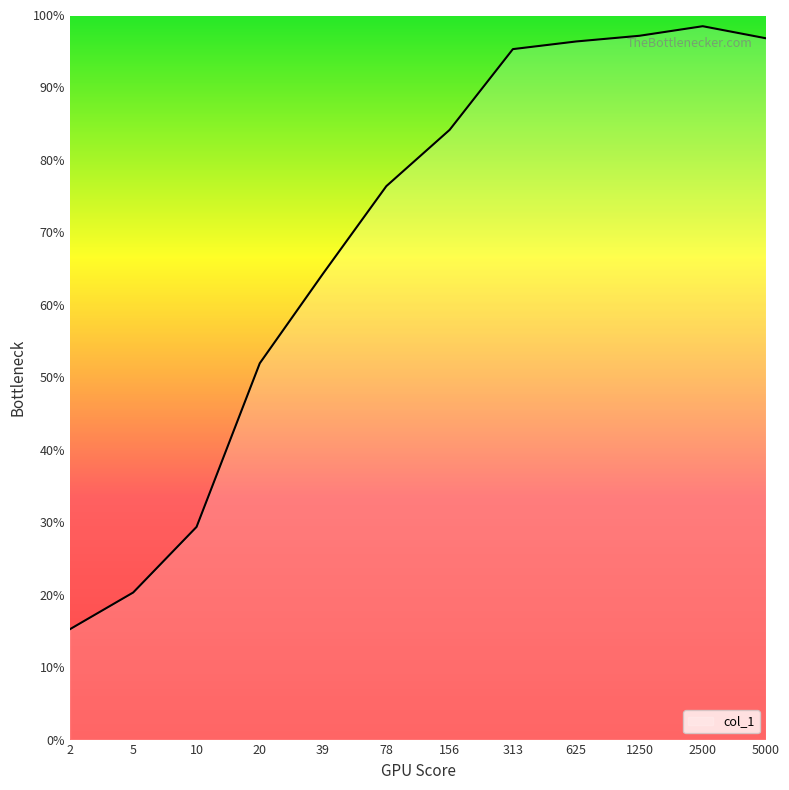

What is the average value?

0.7